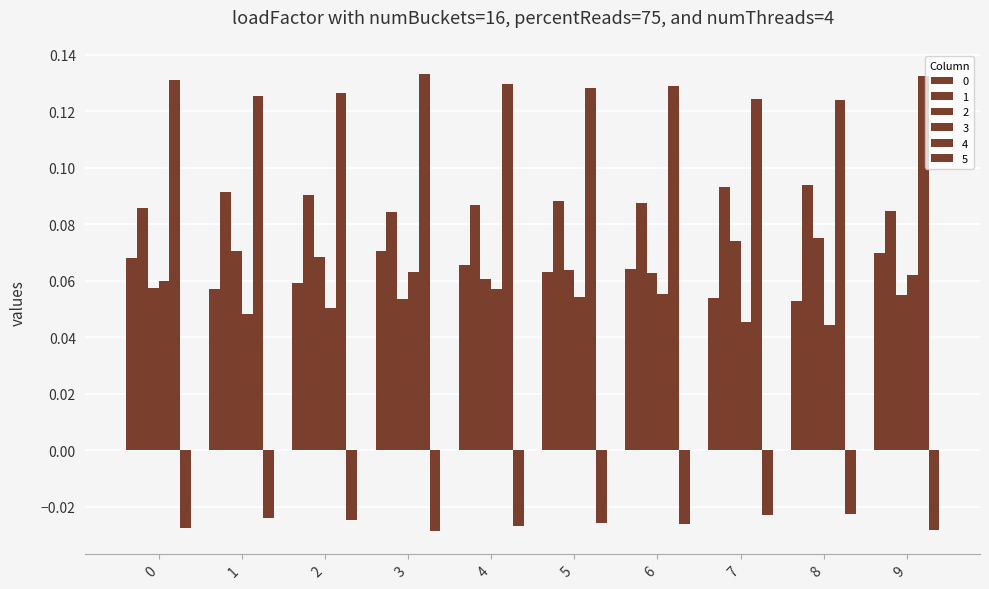

What is the sum of all 3 values?

0.5